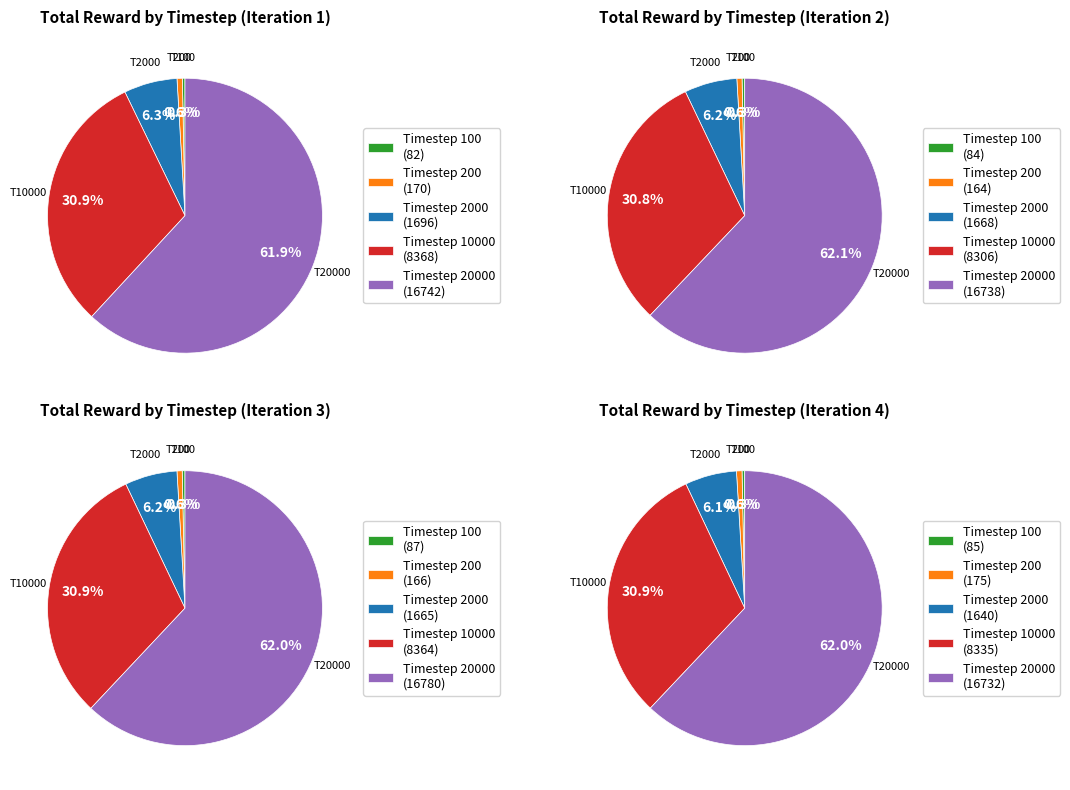

True or false: 100 accounts for 15% of the total.

False